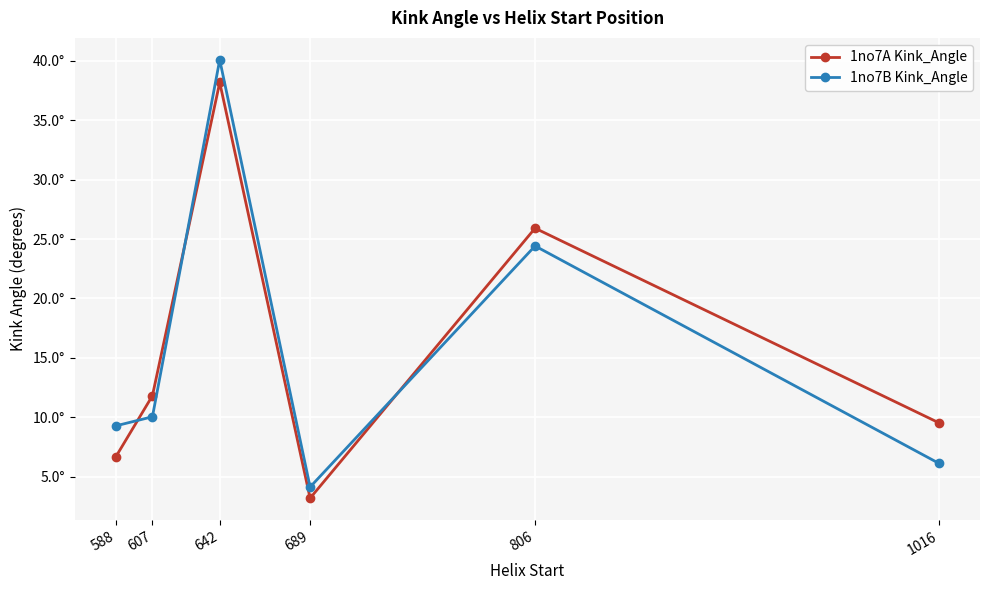

In 1no7A Kink_Angle, how many points are lower than both neighbors (excluding endpoints)?

1